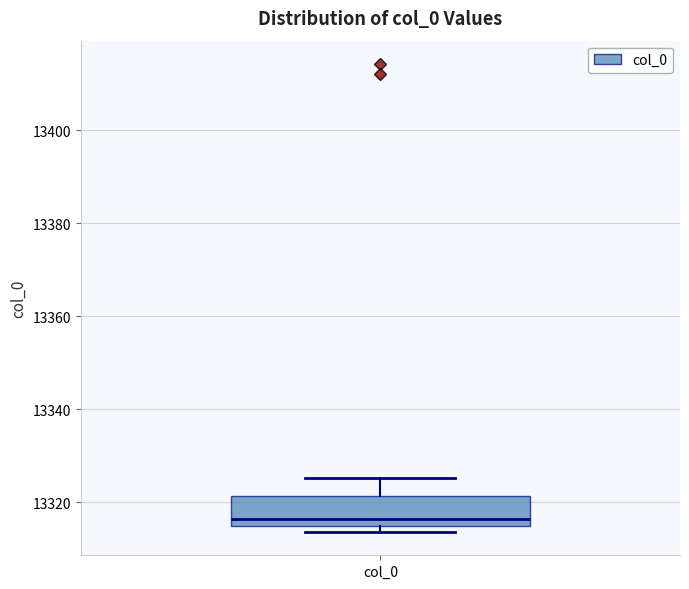

Where does the median line of the box for col_0 sit on the y-axis? The values are not printed on the chart, so give them approximately, as read against the axis.

13316